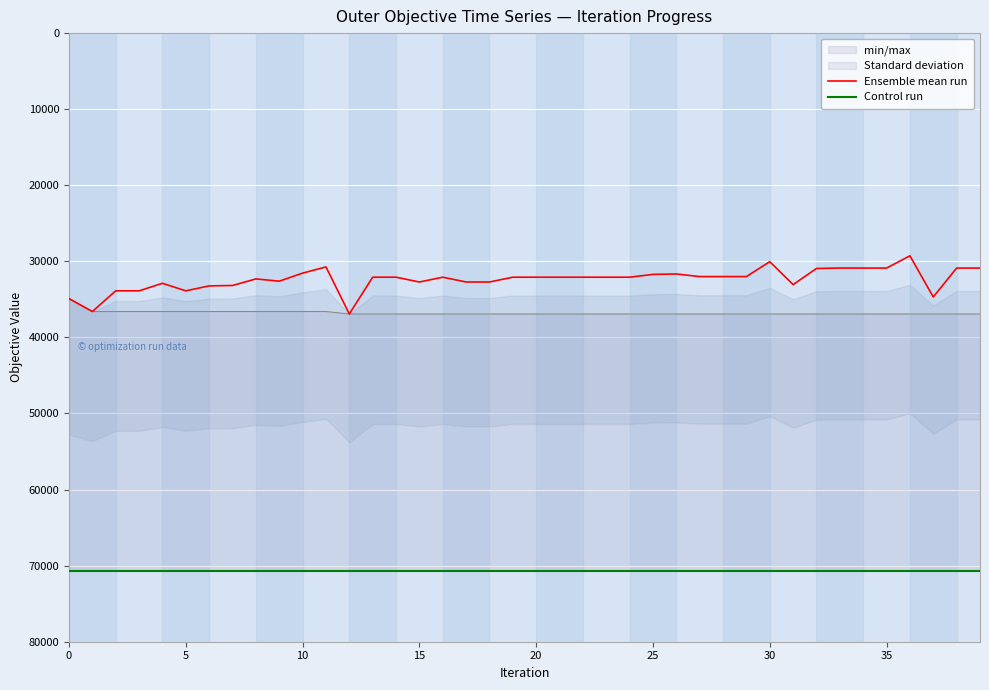

What are all the series names shown in the legend?

Ensemble mean run, Control run